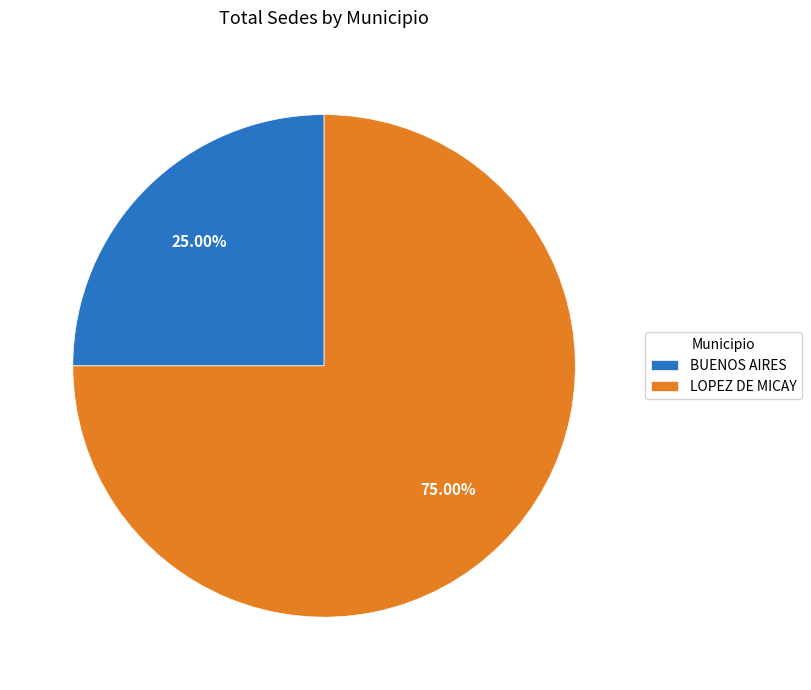

What percentage do LOPEZ DE MICAY and BUENOS AIRES together represent?

100.0%